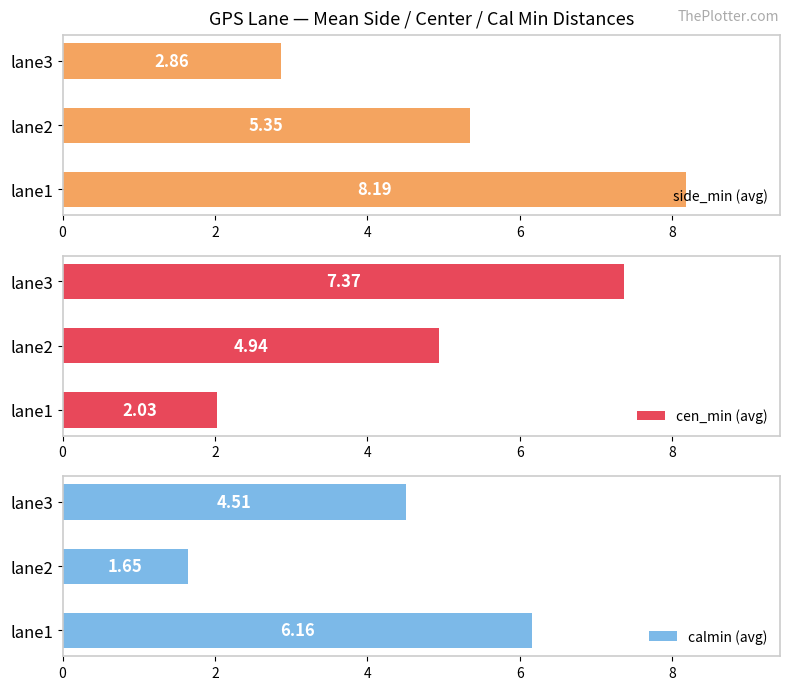

Are the bars grouped side by side (vs. stacked)?

Yes